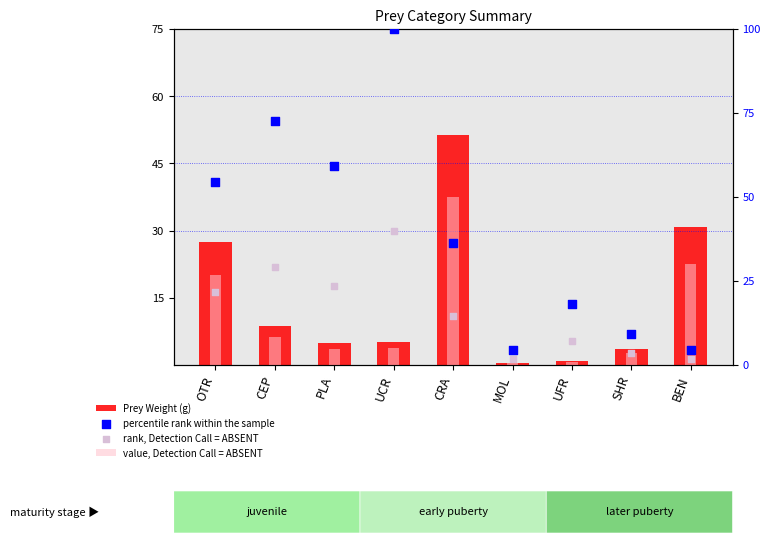

Is the value of percentile rank within the sample at BEN greater than the value of Prey Weight (g) at OTR?

No